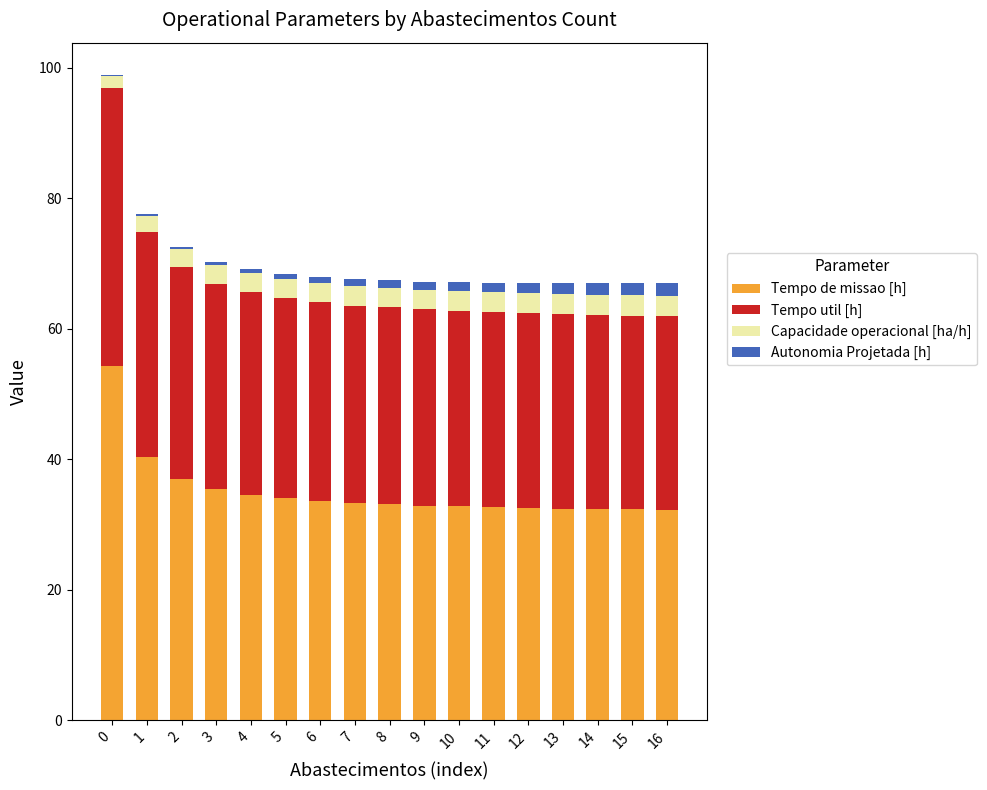

What is the highest value of the Tempo de missao [h] series?

54.2